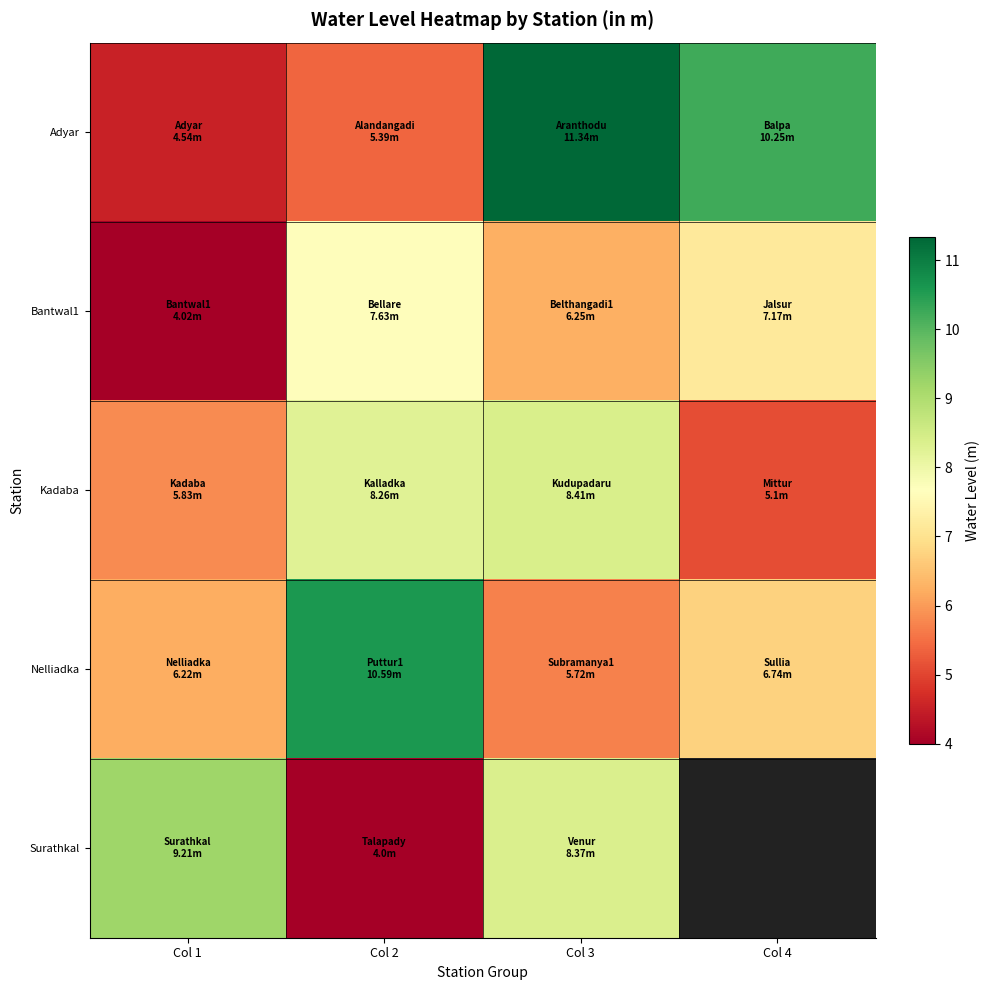

At which label does Adyar first exceed 10?

Col 3